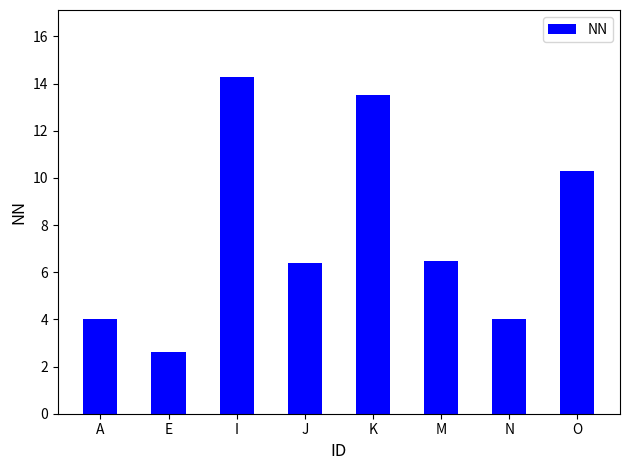

What is the difference between the second highest and second lowest values?

9.5